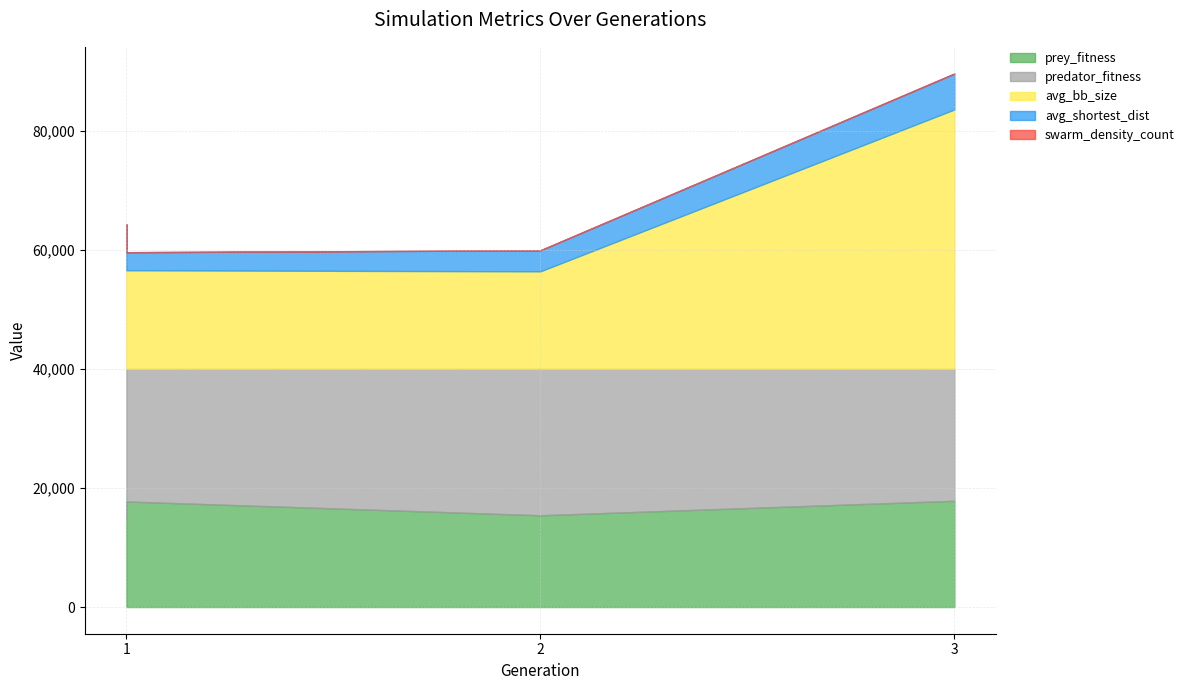

Rank the series by their maximum value, from lowest to highest.

swarm_density_count, avg_shortest_dist, prey_fitness, predator_fitness, avg_bb_size